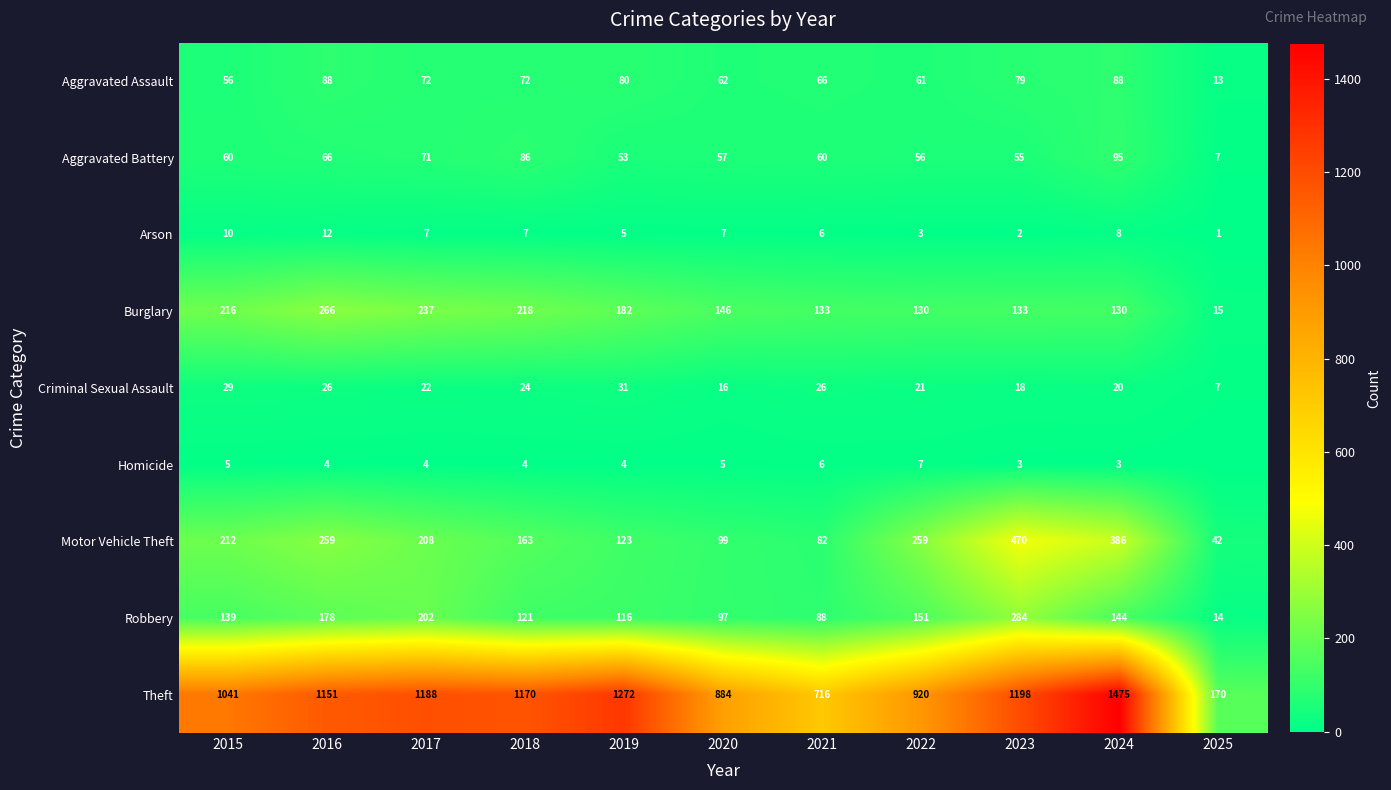

Between 2017 and 2018, which series saw the biggest shift?

Robbery